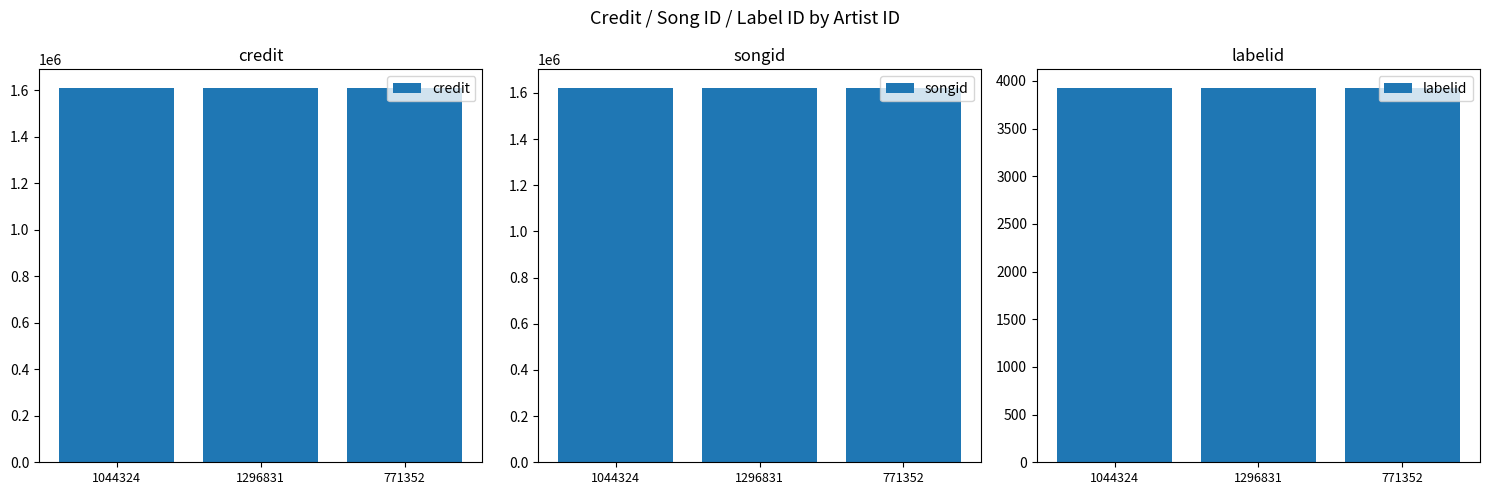

Which series has the widest spread of values?

credit